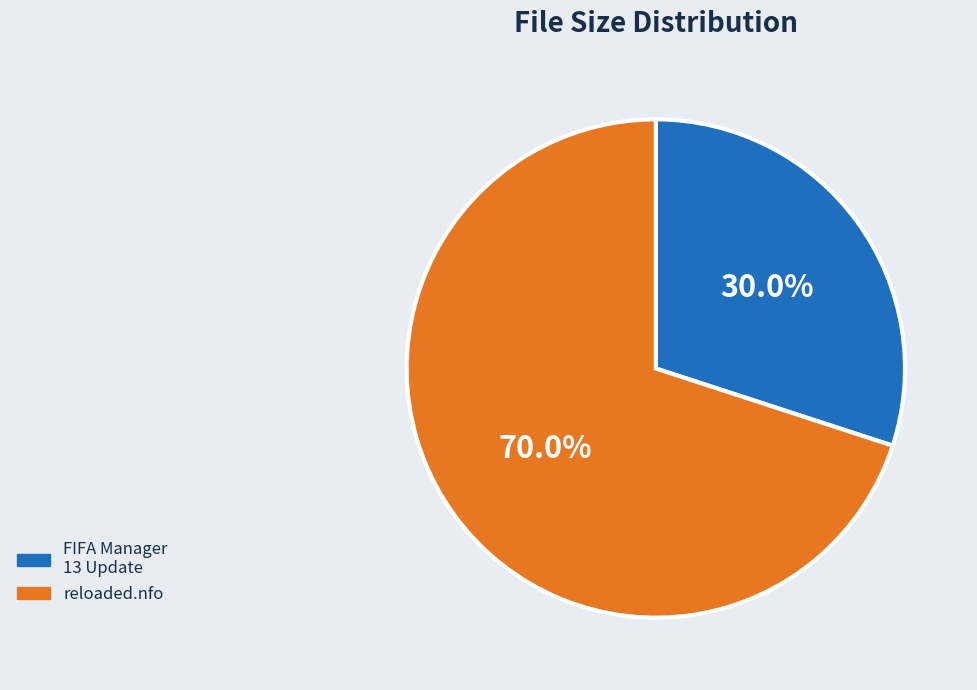

Rank the categories by value from lowest to highest.

FIFA Manager 13 Update, reloaded.nfo